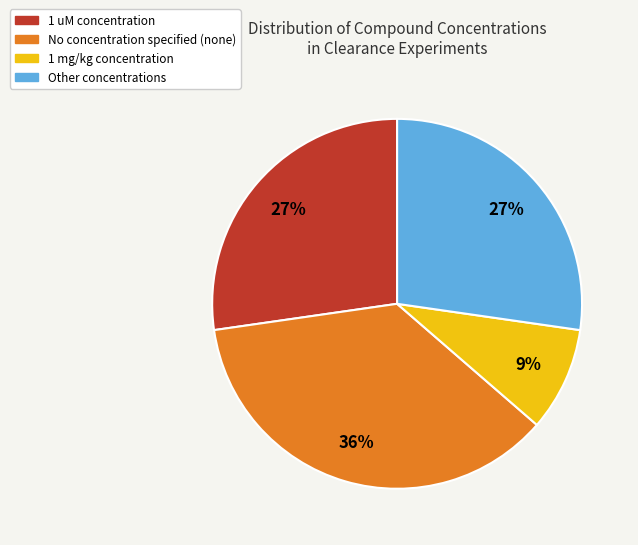

To the nearest percent, what is the difference between the largest and smallest slice percentages?

27%